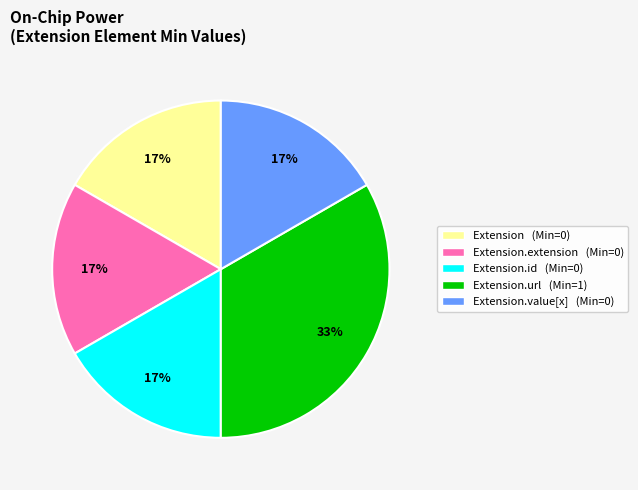

Is there any slice that represents more than half of the pie?

No